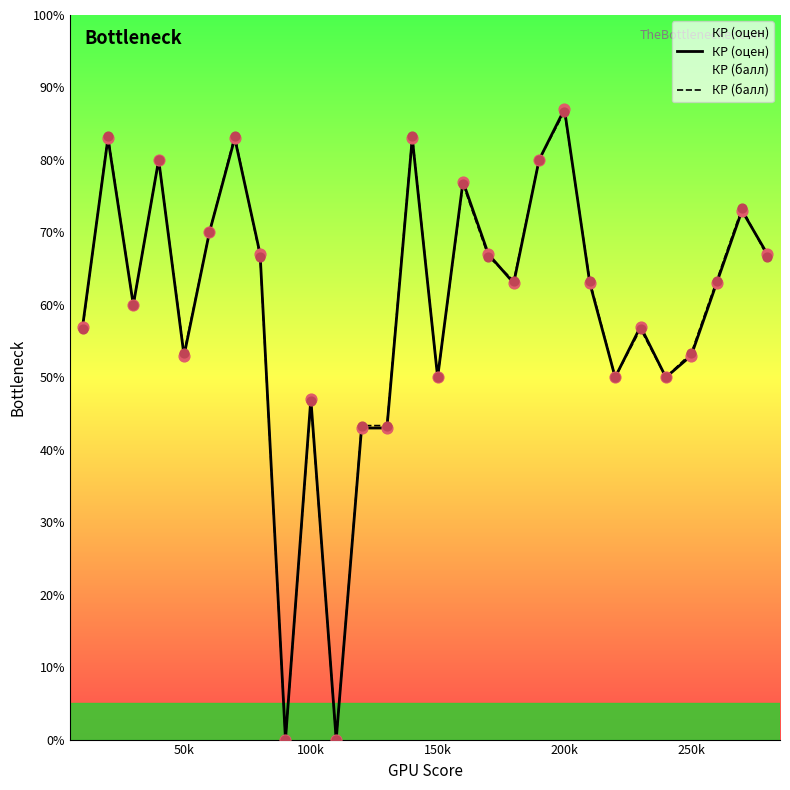

Which series has the widest spread of Y values?

КР (оцен)